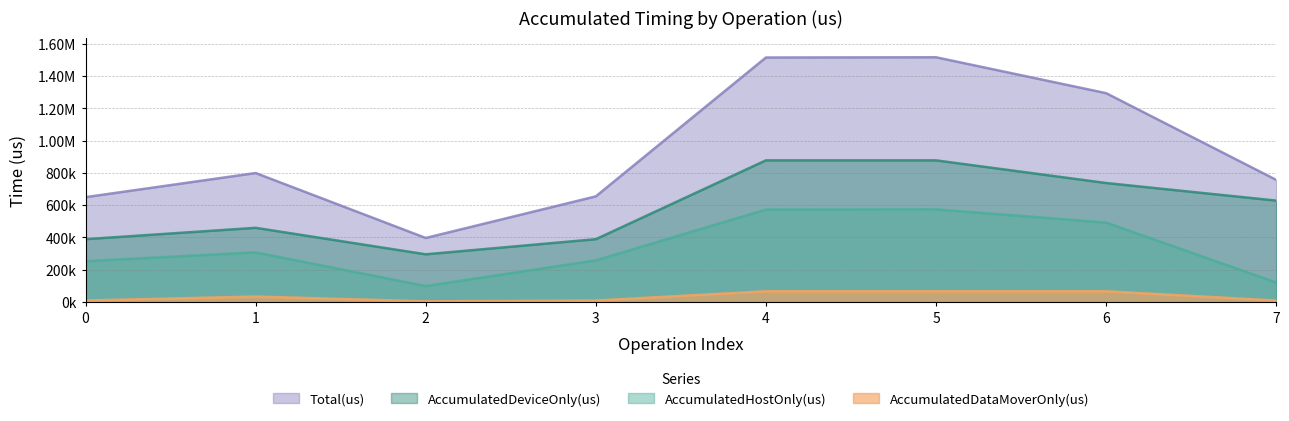

What is the spread (max minus min) of values at 1?

765589.0